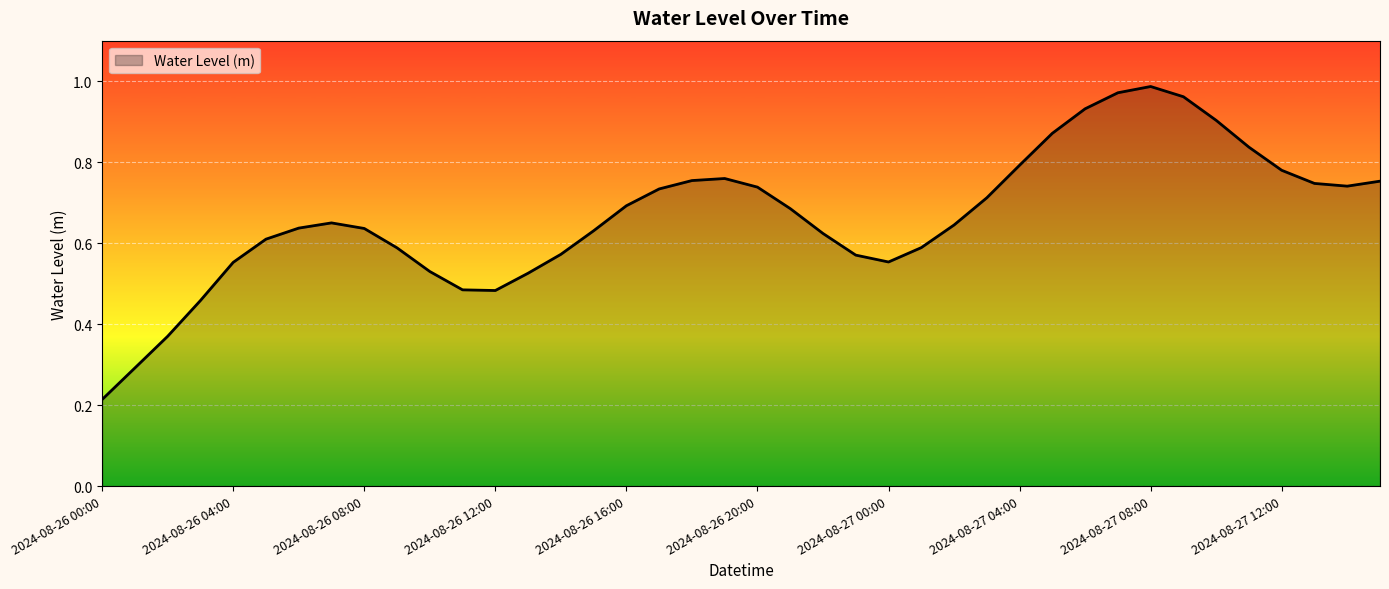

How many points are higher than both their immediate neighbors (excluding endpoints)?

3